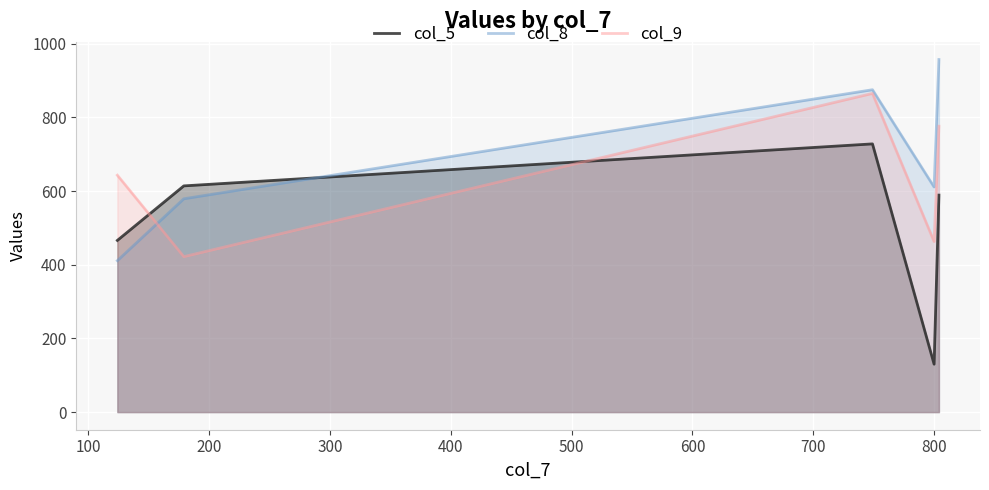

Reading right to left, extract all data points from this chart.

col_5: 589	130	728	614	466
col_8: 957	611	875	579	411
col_9: 776	463	865	422	643